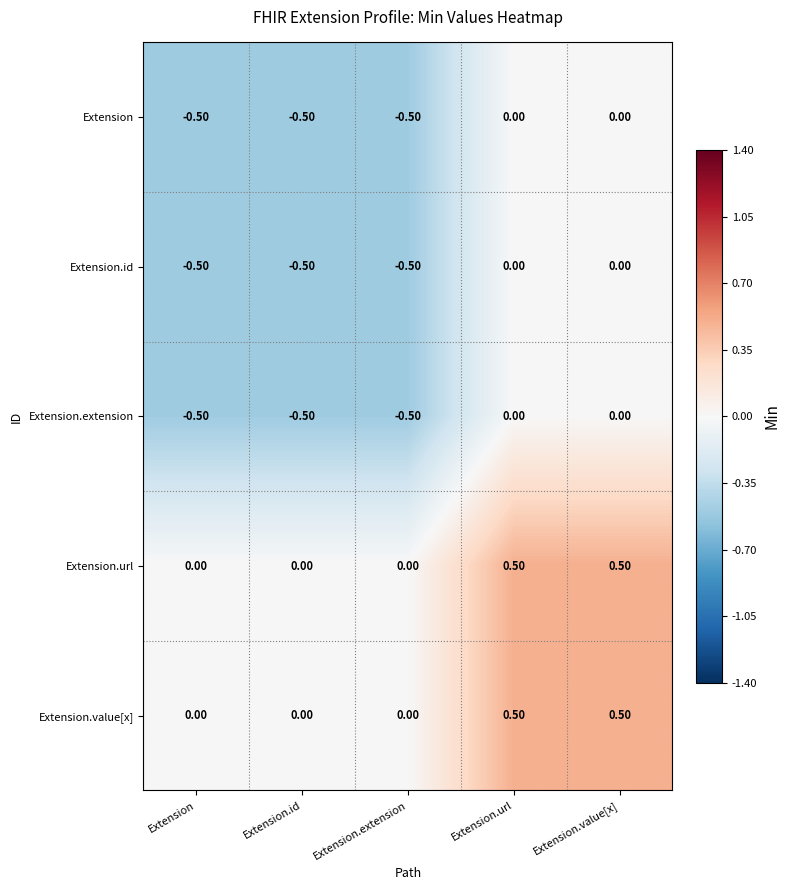

What is the difference between the highest and lowest values at Extension.value[x]?

0.5